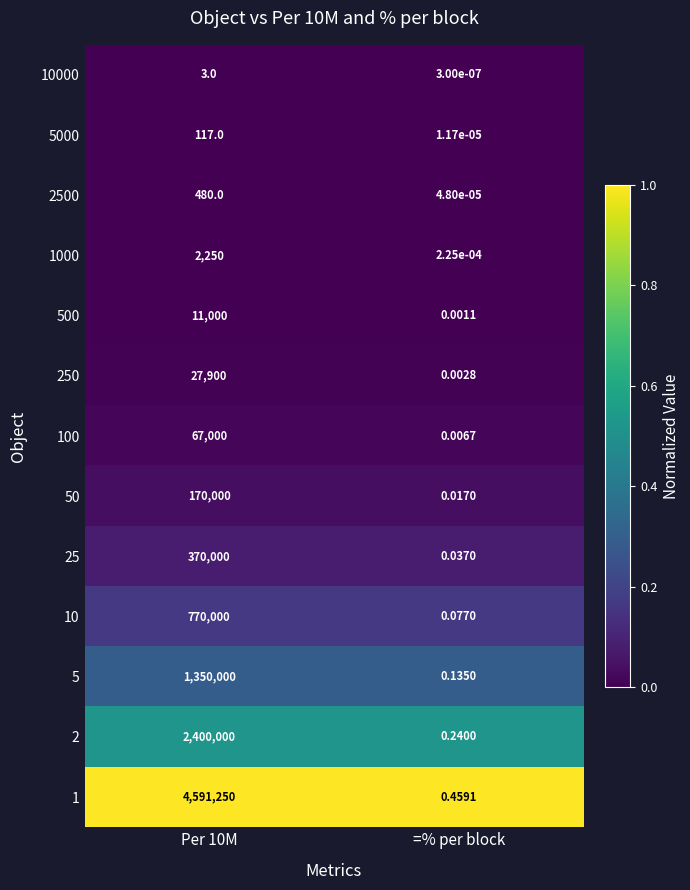

Is the value of 25 at =% per block greater than the value of 250 at Per 10M?

No